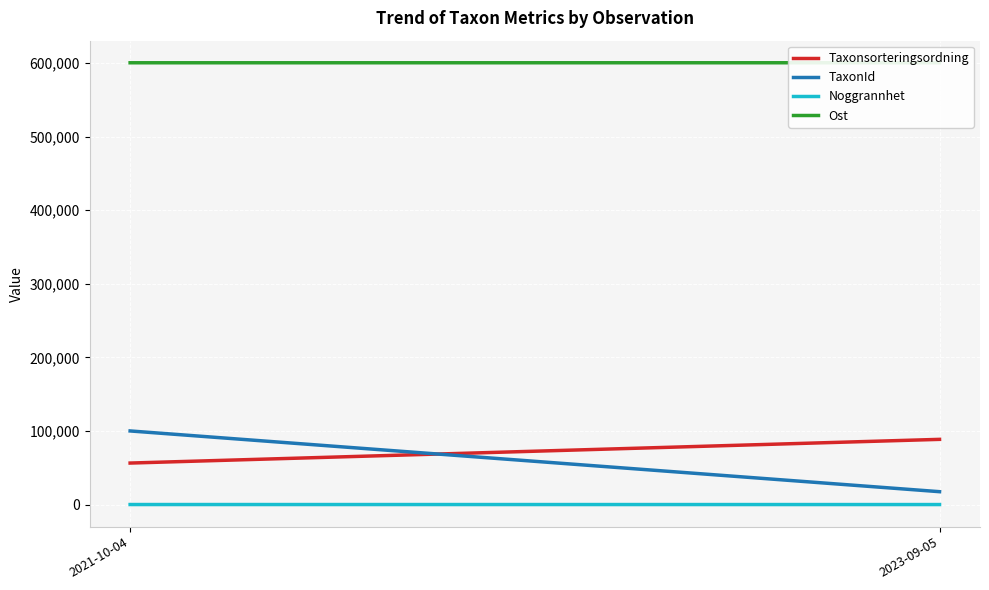

What is the label of the 2nd point from the left?

2023-09-05